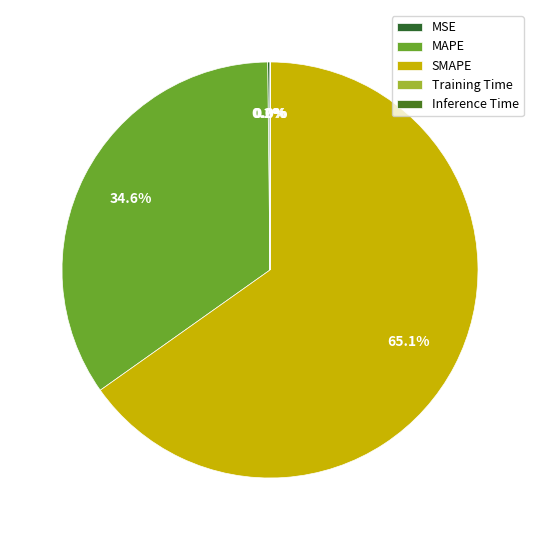

How many slices are in this pie chart?

5